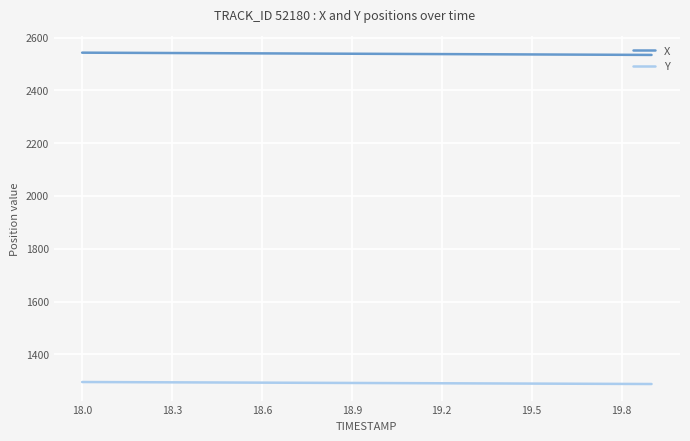

What are all the series names shown in the legend?

X, Y